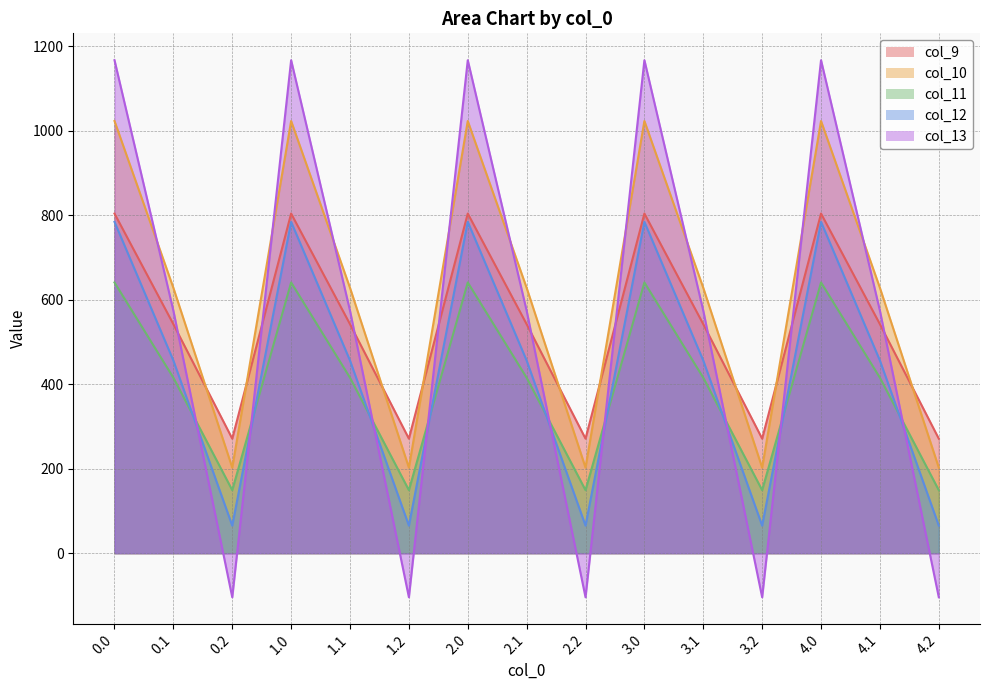

The col_10 series shows 1541.3 at 1.0. True or false?

False